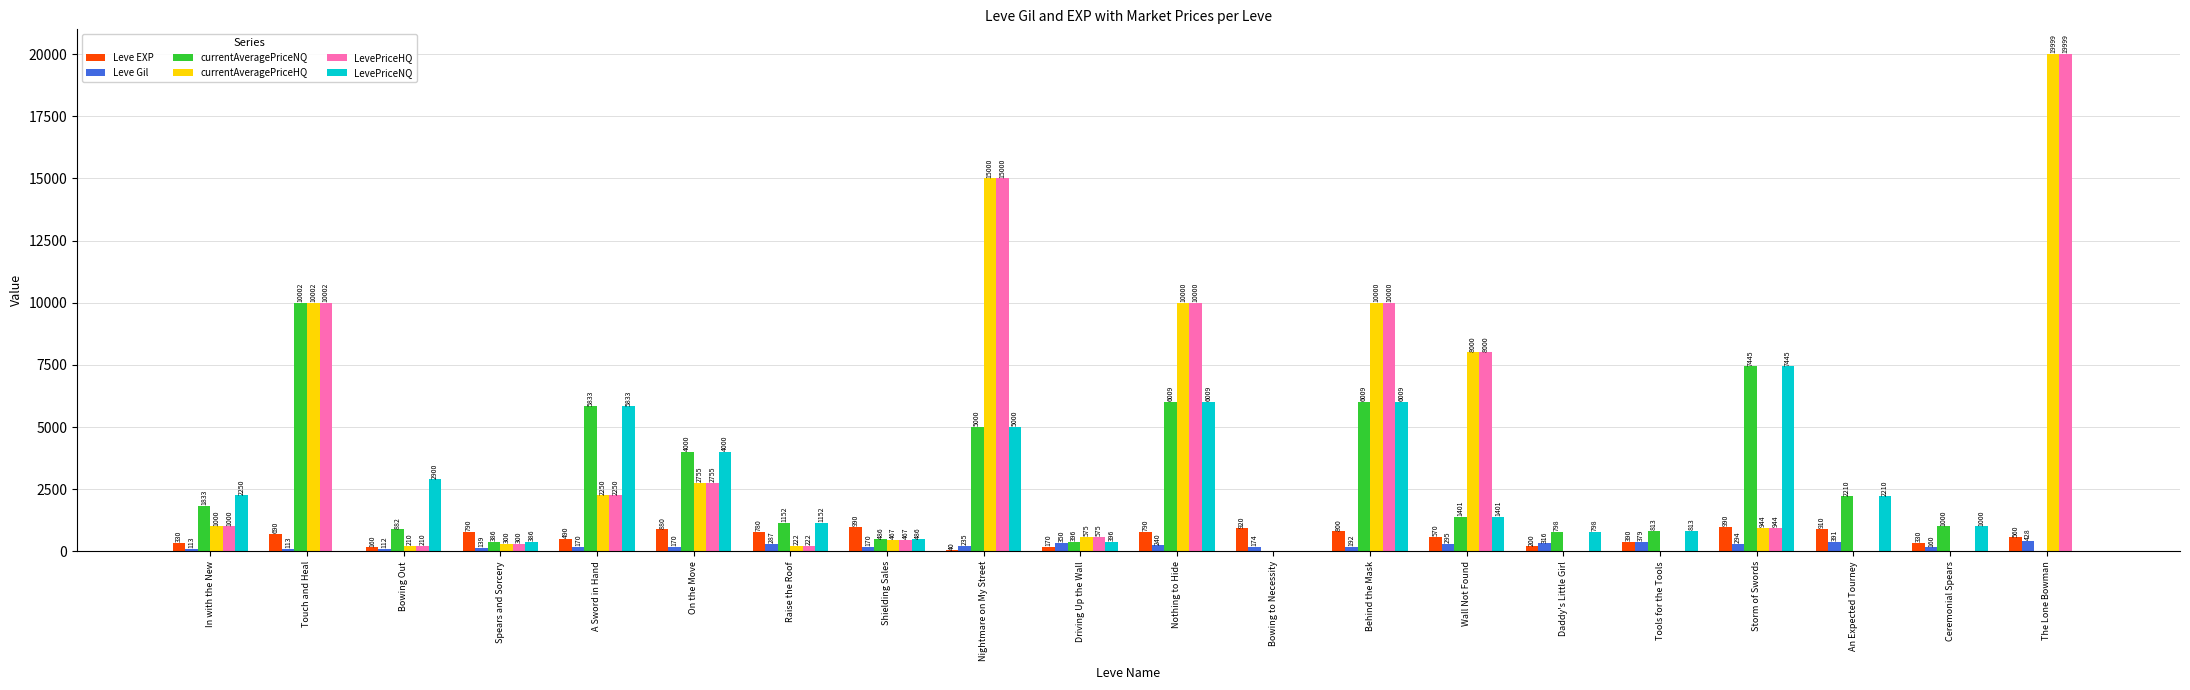

Reading right to left, list all the values displayed in this chart.

Leve EXP: 560	330	910	990	390	200	570	800	920	790	170	40	990	780	880	490	790	160	690	330
Leve Gil: 428	160	391	294	379	316	295	192	174	240	350	235	170	287	170	170	139	112	113	113
currentAveragePriceNQ: 0	1000	2210	7445	813	798	1401	6009	0	6009	396	5000	486	1152	4000	5833	386	882	10002	1833
currentAveragePriceHQ: 19999	0	0	944	0	0	8000	10000	0	10000	575	15000	467	222	2755	2250	300	210	10002	1000
LevePriceHQ: 19999	0	0	944	0	0	8000	10000	0	10000	575	15000	467	222	2755	2250	300	210	10002	1000
LevePriceNQ: 0	1000	2210	7445	813	798	1401	6009	0	6009	396	5000	486	1152	4000	5833	386	2900	0	2250